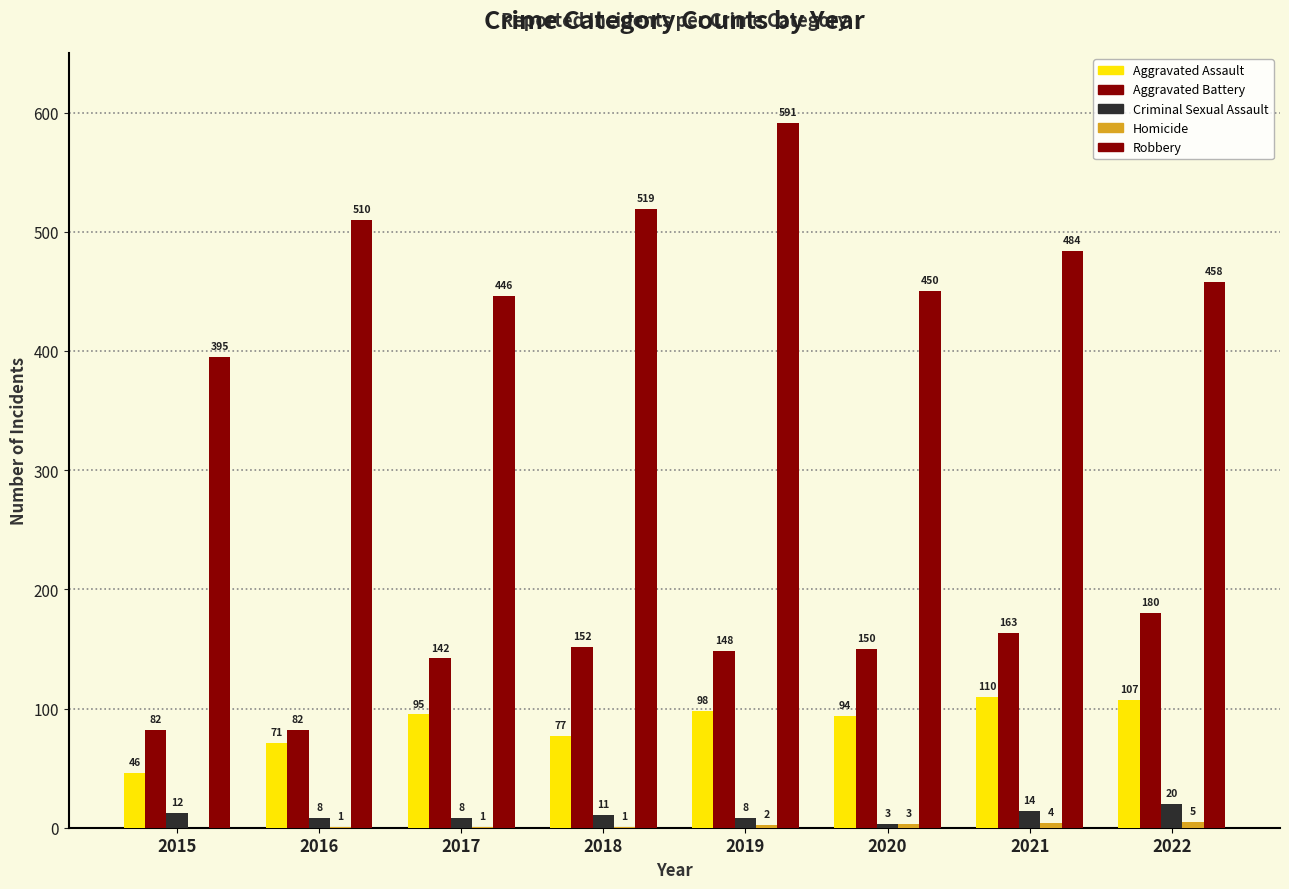

At how many categories does at least one series exceed 309?

8